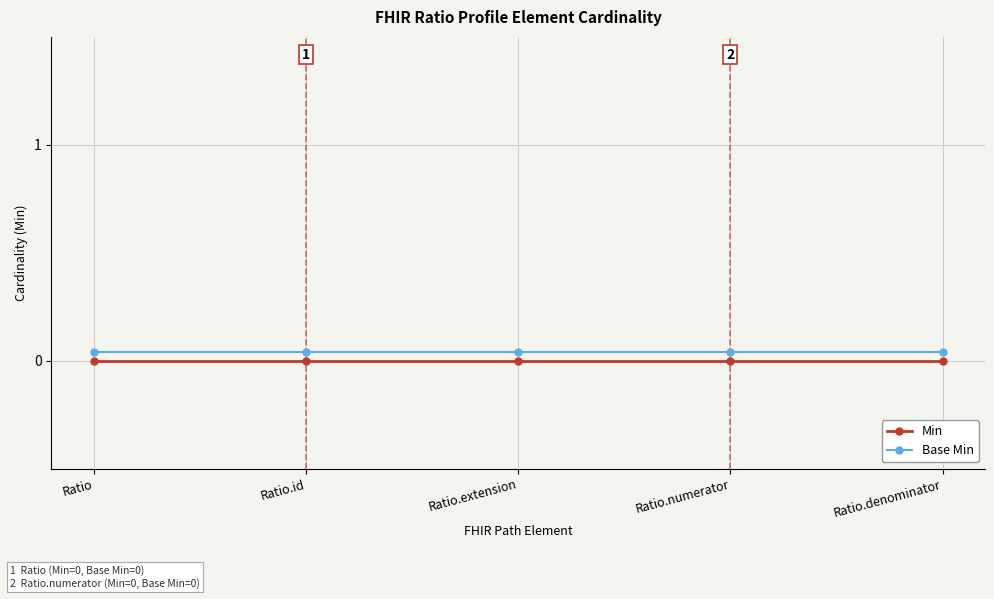

Between Ratio.id and Ratio.denominator, which series saw the biggest shift?

Min